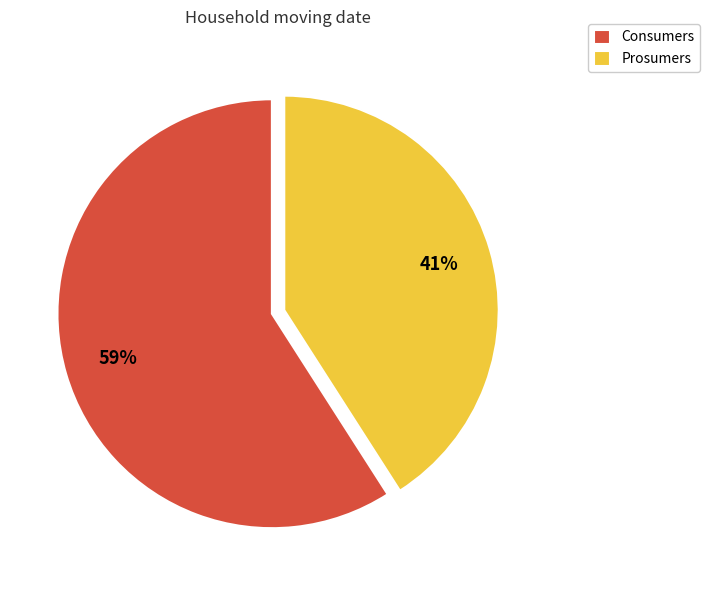

Combined, do Consumers and Prosumers account for over 50%?

Yes